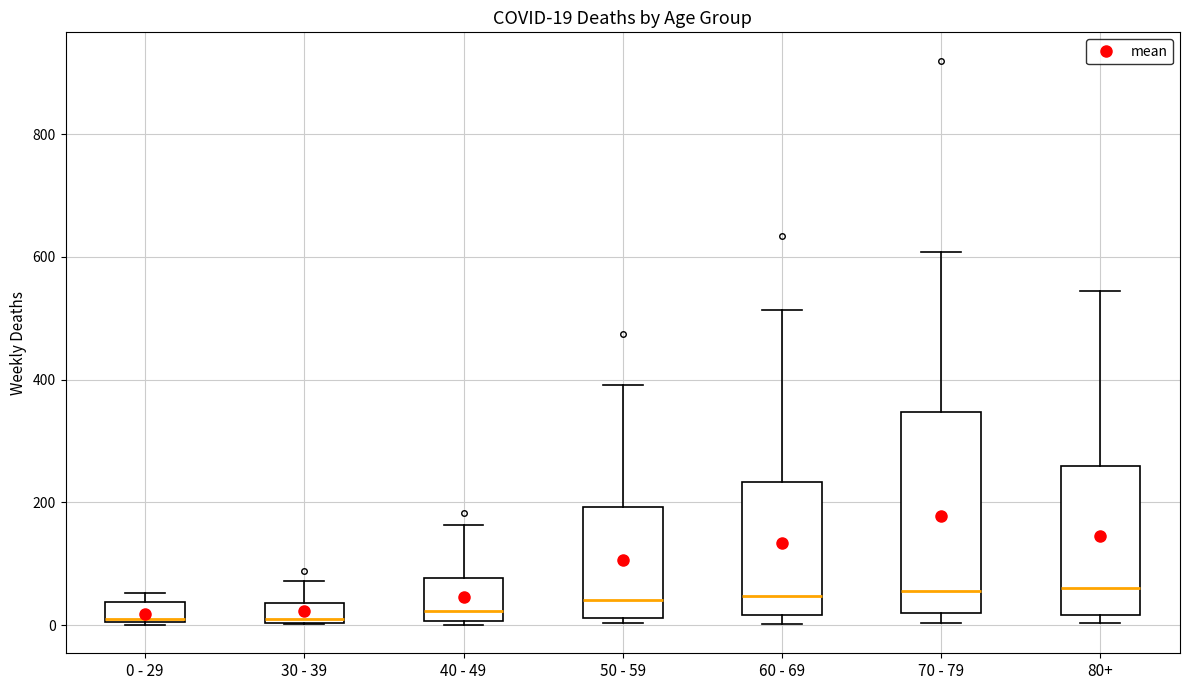

Comparing the boxes themselves (not the whiskers), which one is the tallest?

70 - 79